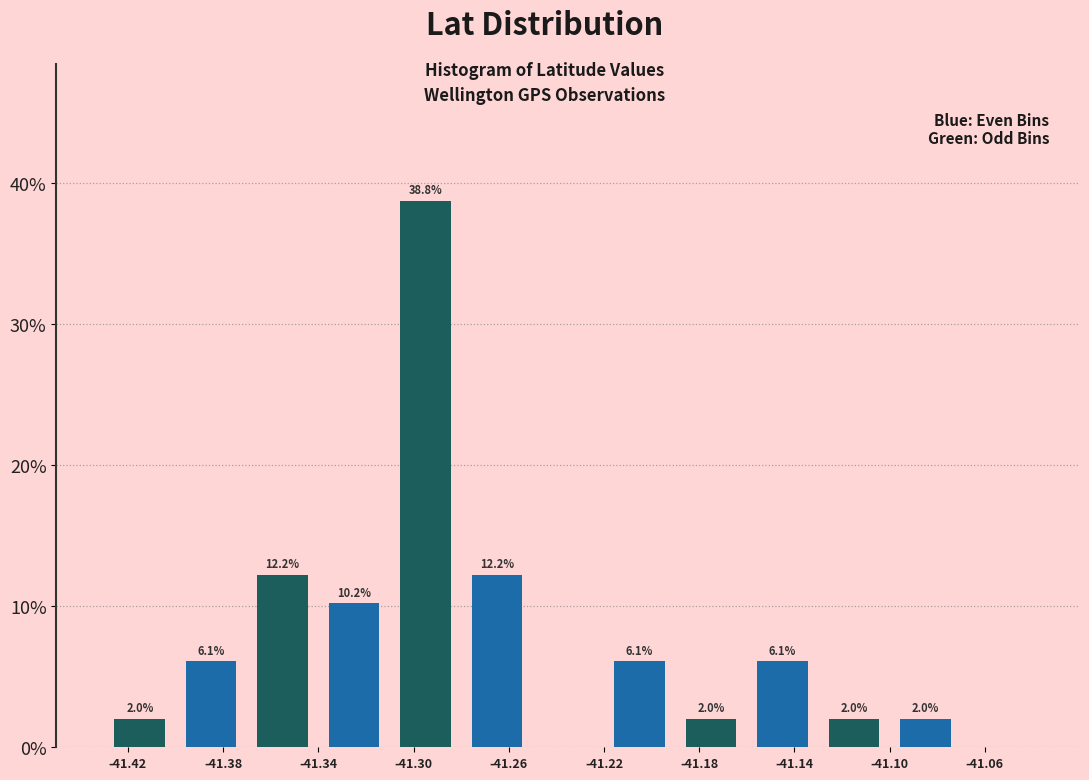

Which range on the x-axis has the tallest bar?

-41.31 to -41.28